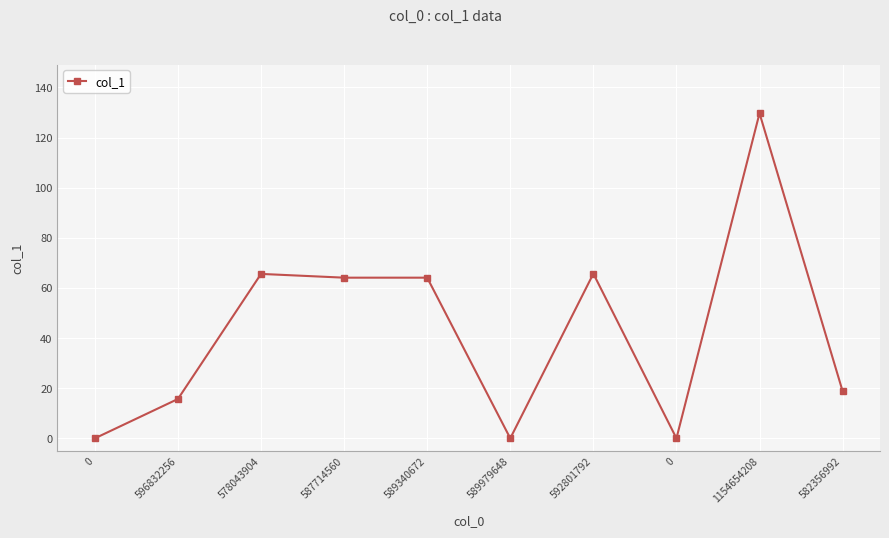

List the labels in order of value, largest first.

1154654208, 592801792, 578043904, 587714560, 589340672, 582356992, 596832256, 0, 589979648, 0